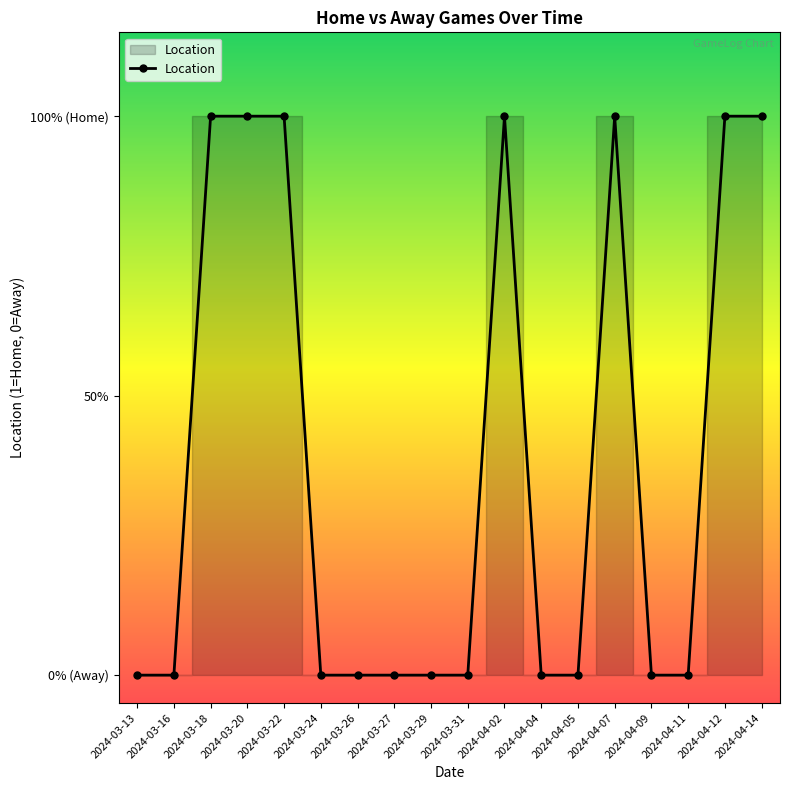

Rank the categories by value from highest to lowest.

2024-03-18, 2024-03-20, 2024-03-22, 2024-04-02, 2024-04-07, 2024-04-12, 2024-04-14, 2024-03-13, 2024-03-16, 2024-03-24, 2024-03-26, 2024-03-27, 2024-03-29, 2024-03-31, 2024-04-04, 2024-04-05, 2024-04-09, 2024-04-11